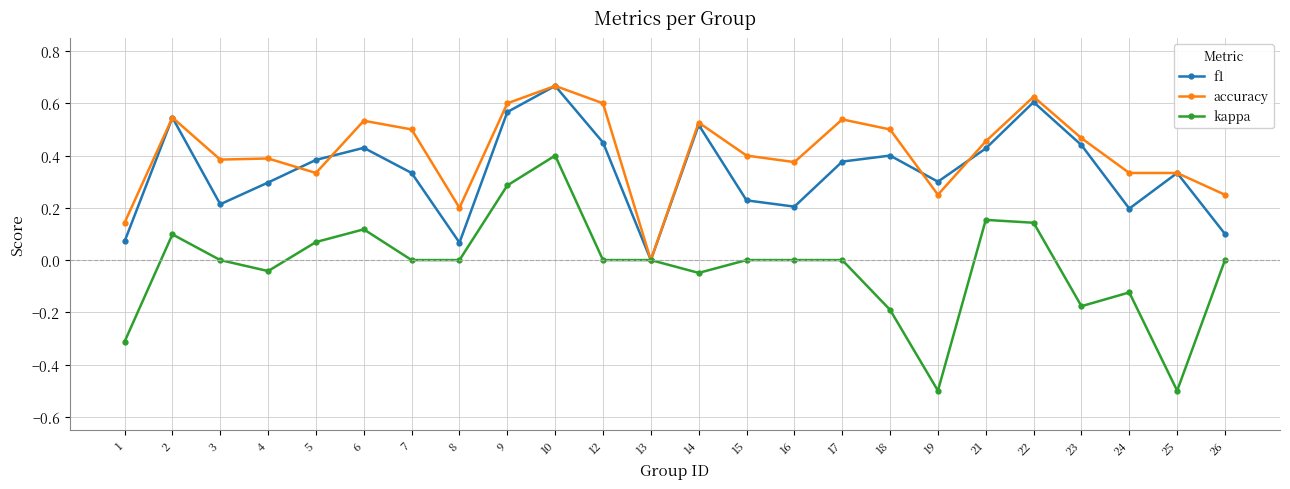

Is it true that f1 equals 0.5 at 14?

True